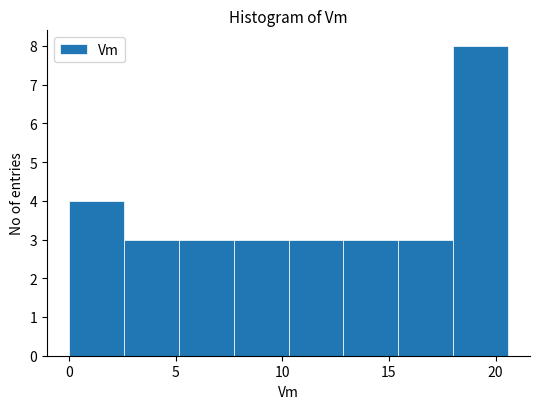

How tall is the bar that spans 18.0 to 20.5 on the x-axis? Neither the bar edges nor the heights are printed on the chart, so give them approximately, as read against the axes.

8